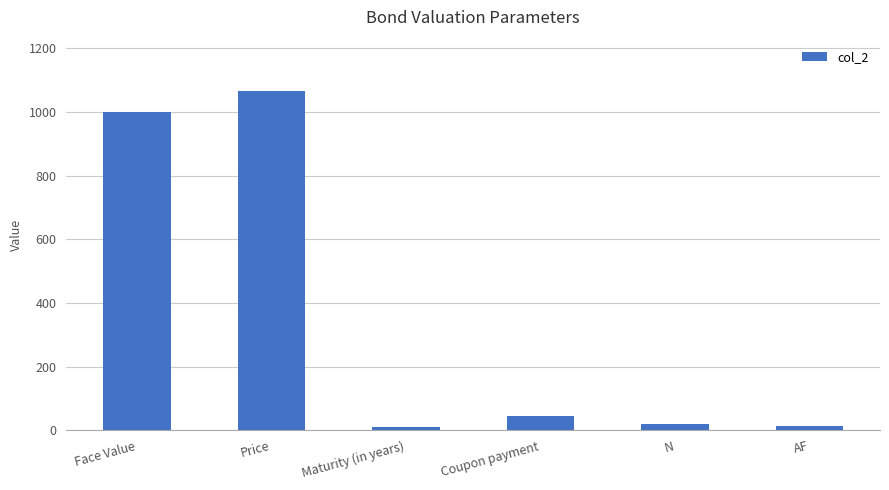

What is the label of the 4th bar from the left?

Coupon payment